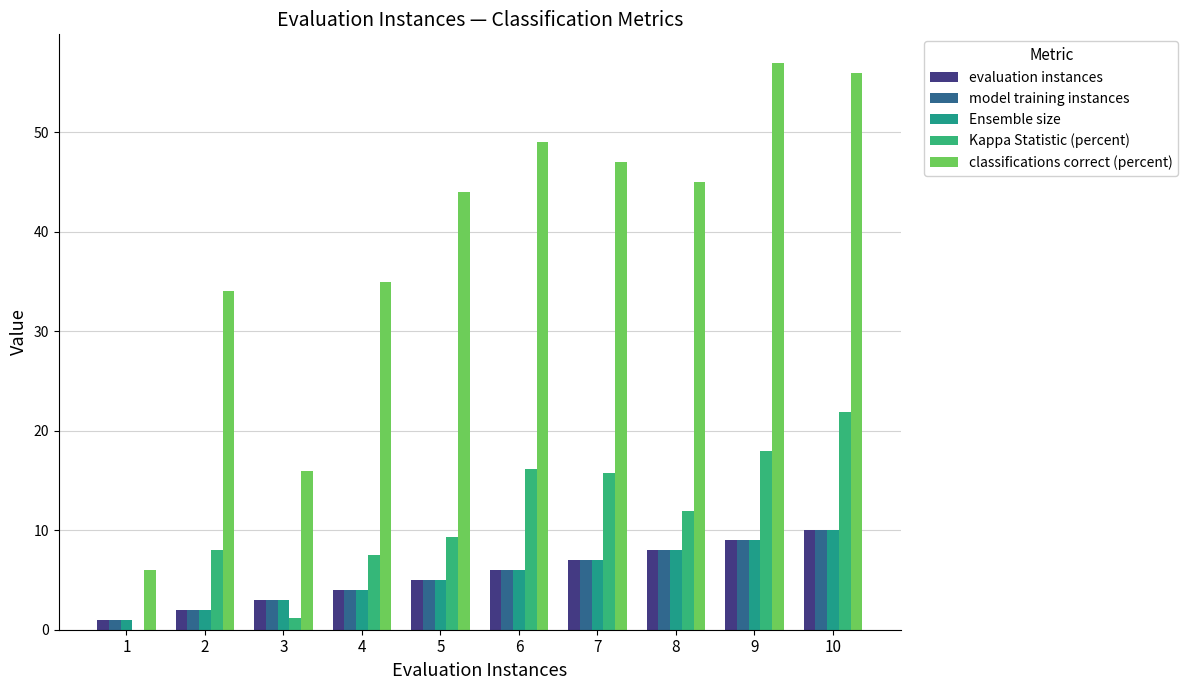

How many series are shown in this chart?

5